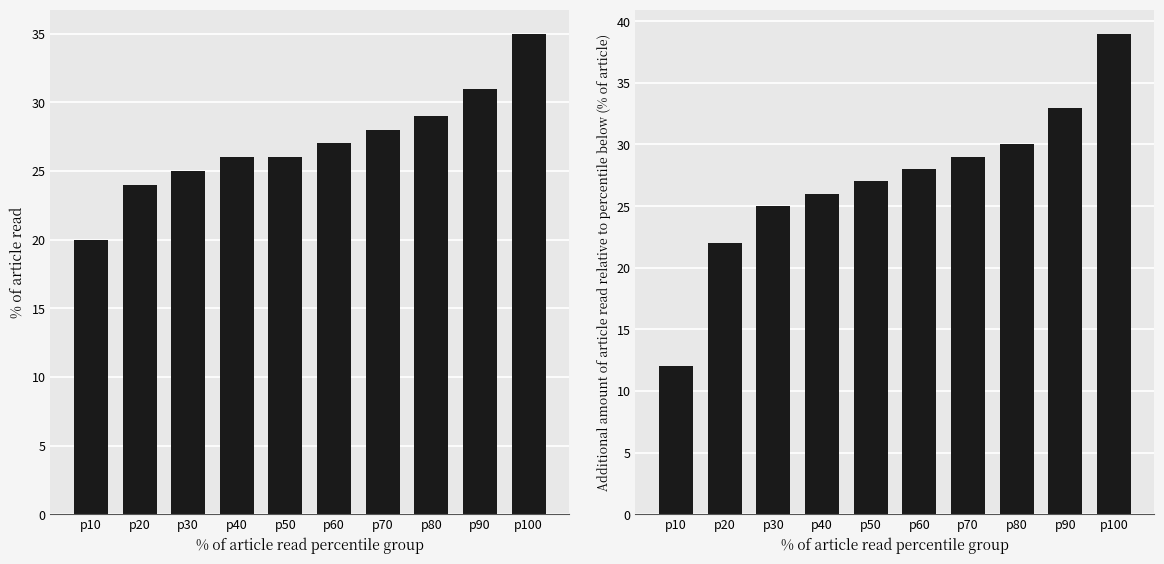

What is the sum of the Helium values at p20 and p60?

50